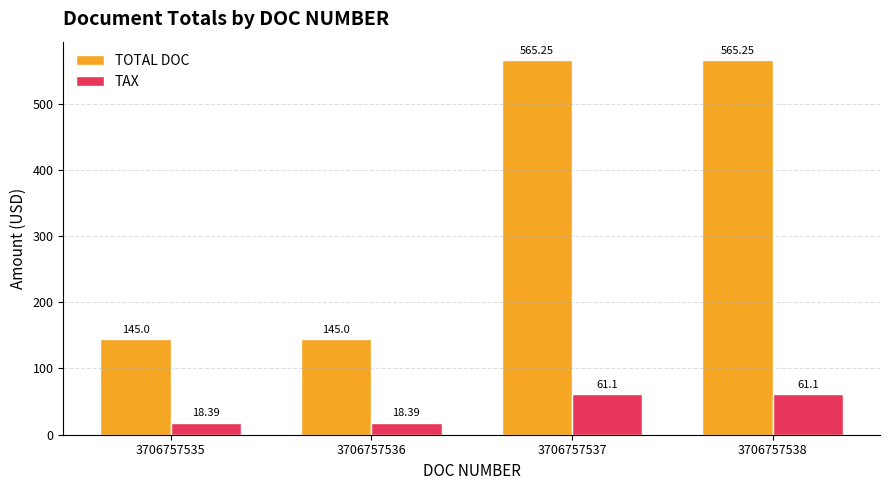

Which series changed the most between 3706757535 and 3706757537?

TOTAL DOC